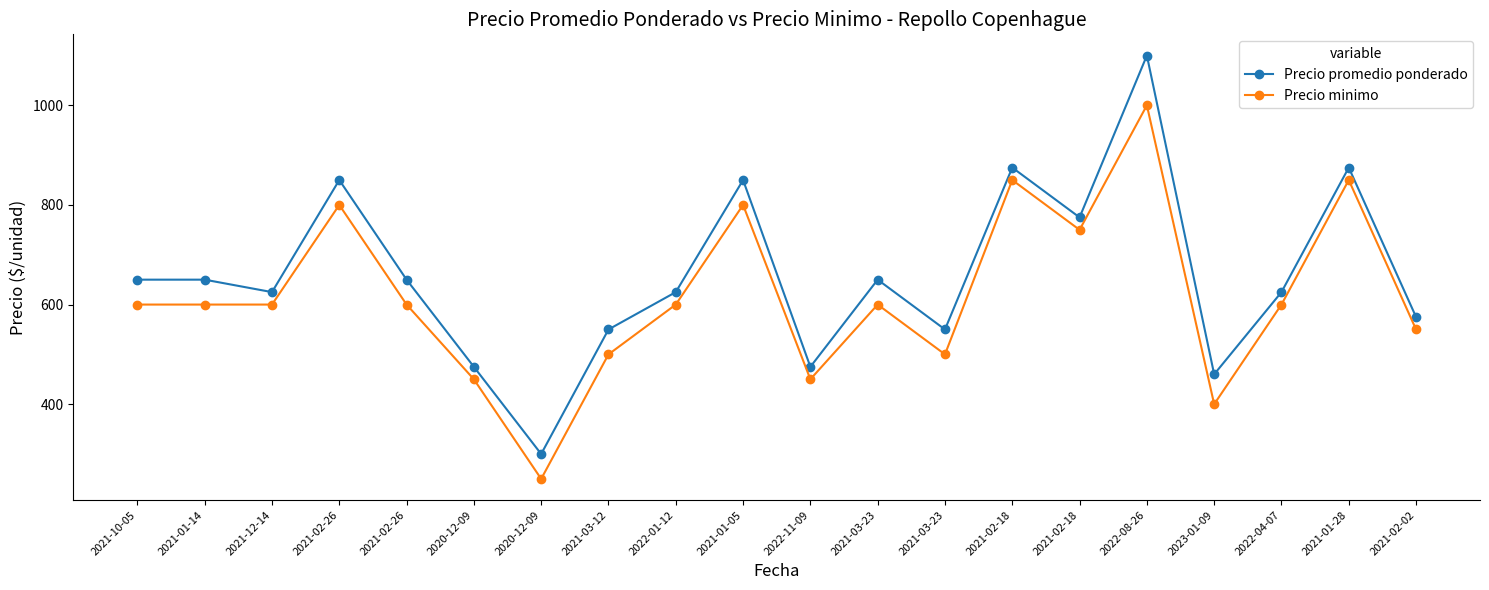

What is the greatest value displayed?

1100